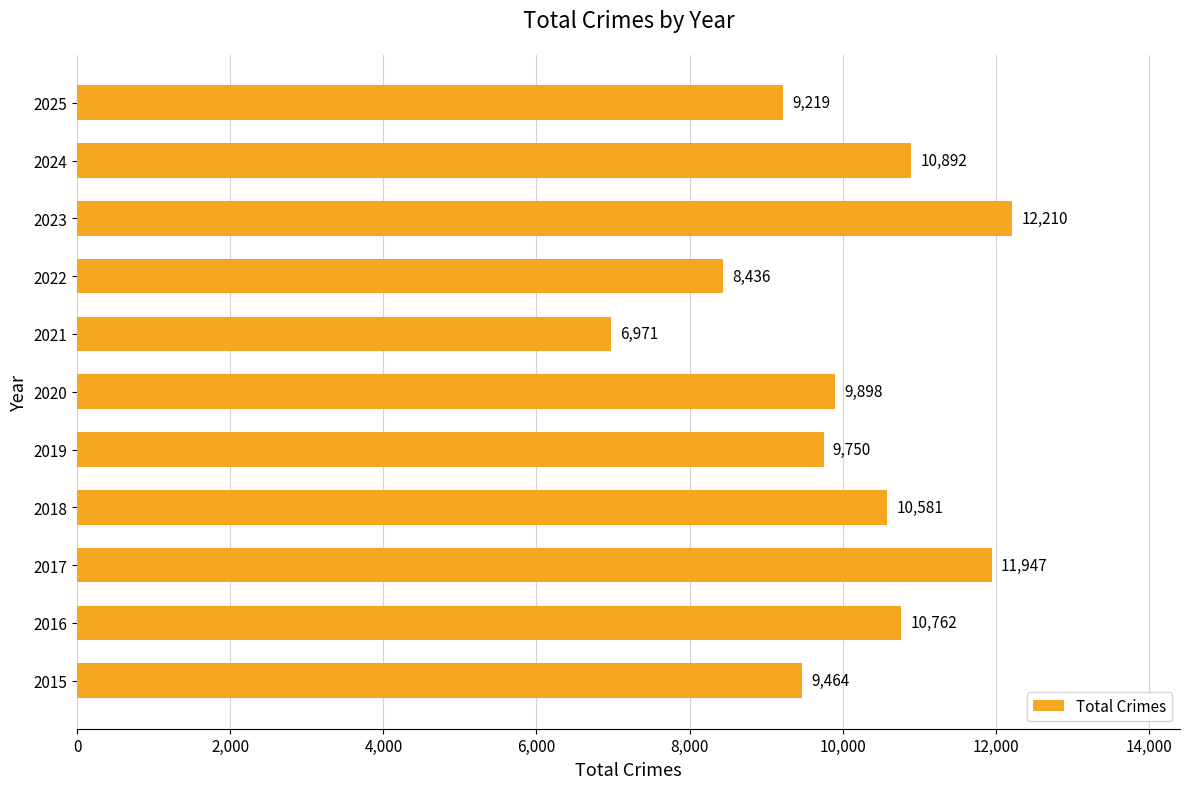

Rank the categories by value from highest to lowest.

2023, 2017, 2024, 2016, 2018, 2020, 2019, 2015, 2025, 2022, 2021